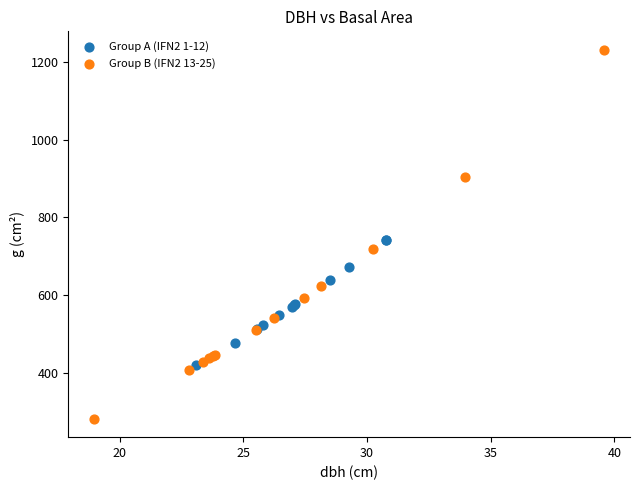

Which series reaches the maximum Y coordinate?

Group B (IFN2 13-25)